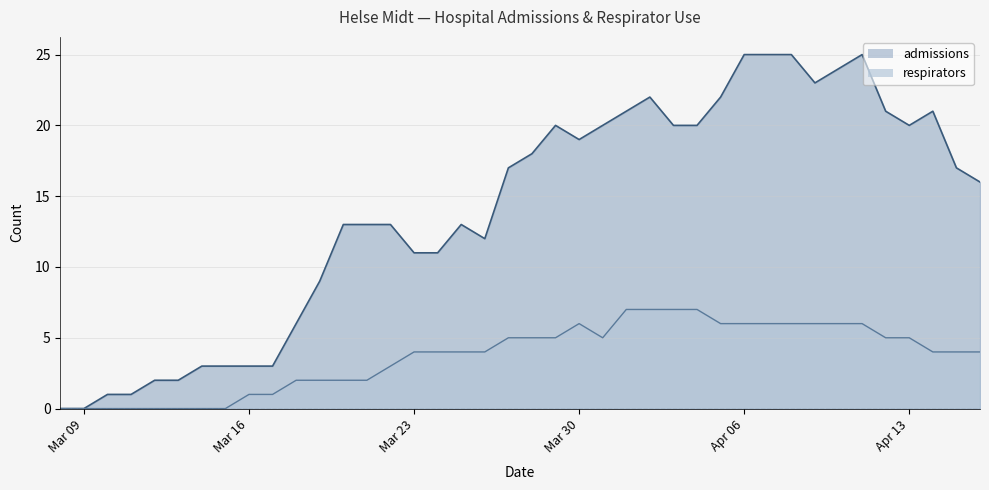

What is the total value across all series at 2020-04-04?

27